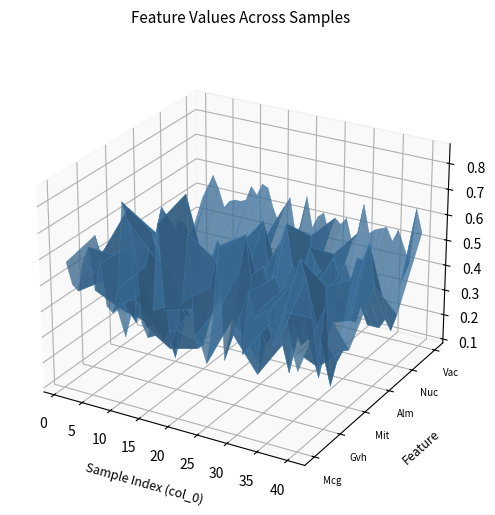

Reading left to right, extract all data points from this chart.

Mcg: 1=0.6	2=0.5	3=0.5	4=0.6	5=0.7	6=0.5	7=0.6	8=0.5	9=0.4	10=0.5	11=0.9	12=0.8	13=0.7	14=0.4	15=0.4	16=0.5	17=0.8	18=0.5	19=0.5	20=0.5	21=0.5	22=0.8	23=0.4	24=0.4	25=0.3	26=0.5	27=0.8	28=0.4	29=0.5	30=0.7	31=0.4	32=0.6	33=0.6	34=0.6	35=0.6	36=0.5	37=0.5	38=0.6	39=0.5	40=0.4
Gvh: 1=0.6	2=0.5	3=0.5	4=0.4	5=0.6	6=0.3	7=0.6	8=0.4	9=0.4	10=0.5	11=0.7	12=0.6	13=0.6	14=0.2	15=0.3	16=0.4	17=0.8	18=0.4	19=0.6	20=0.5	21=0.5	22=0.6	23=0.5	24=0.5	25=0.4	26=0.6	27=0.8	28=0.6	29=0.2	30=0.7	31=0.4	32=0.6	33=0.5	34=0.6	35=0.6	36=0.7	37=0.6	38=0.5	39=0.3	40=0.6
Mit: 1=0.1	2=0.7	3=0.2	4=0.5	5=0.2	6=0.2	7=0.2	8=0.2	9=0.2	10=0.1	11=0.2	12=0.3	13=0.3	14=0.2	15=0.2	16=0.3	17=0.4	18=0.6	19=0.5	20=0.6	21=0.4	22=0.3	23=0.4	24=0.2	25=0.2	26=0.2	27=0.3	28=0.2	29=0.3	30=0.2	31=0.5	32=0.3	33=0.5	34=0.4	35=0.2	36=0.5	37=0.1	38=0.2	39=0.3	40=0.3
Alm: 1=0.5	2=0.5	3=0.6	4=0.5	5=0.5	6=0.6	7=0.6	8=0.5	9=0.5	10=0.4	11=0.4	12=0.4	13=0.5	14=0.3	15=0.5	16=0.5	17=0.5	18=0.6	19=0.5	20=0.6	21=0.6	22=0.5	23=0.5	24=0.6	25=0.6	26=0.5	27=0.4	28=0.3	29=0.6	30=0.5	31=0.5	32=0.3	33=0.6	34=0.5	35=0.5	36=0.5	37=0.6	38=0.6	39=0.6	40=0.5
Nuc: 1=0.2	2=0.2	3=0.3	4=0.2	5=0.2	6=0.2	7=0.2	8=0.2	9=0.2	10=0.3	11=0.2	12=0.2	13=0.2	14=0.2	15=0.2	16=0.4	17=0.2	18=0.2	19=0.2	20=0.2	21=0.2	22=0.2	23=0.3	24=0.2	25=0.5	26=0.3	27=0.2	28=0.2	29=0.5	30=0.2	31=0.3	32=0.2	33=0.2	34=0.3	35=0.2	36=0.2	37=0.2	38=0.3	39=0.2	40=0.3
Vac: 1=0.5	2=0.5	3=0.6	4=0.5	5=0.5	6=0.5	7=0.5	8=0.5	9=0.5	10=0.6	11=0.5	12=0.6	13=0.6	14=0.5	15=0.5	16=0.5	17=0.6	18=0.4	19=0.5	20=0.6	21=0.5	22=0.5	23=0.5	24=0.5	25=0.5	26=0.5	27=0.5	28=0.4	29=0.5	30=0.6	31=0.5	32=0.5	33=0.5	34=0.5	35=0.5	36=0.5	37=0.5	38=0.4	39=0.6	40=0.5